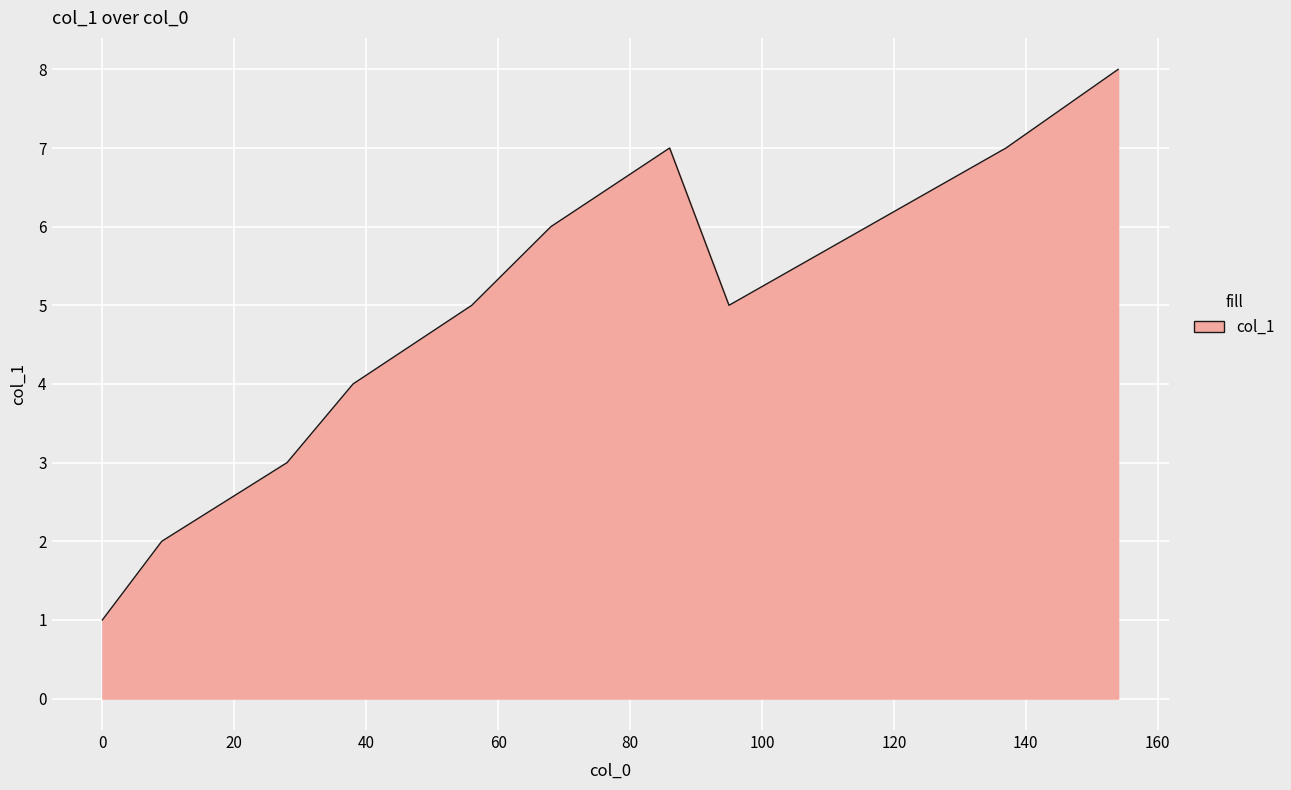

What is the difference between the maximum and minimum values?

7